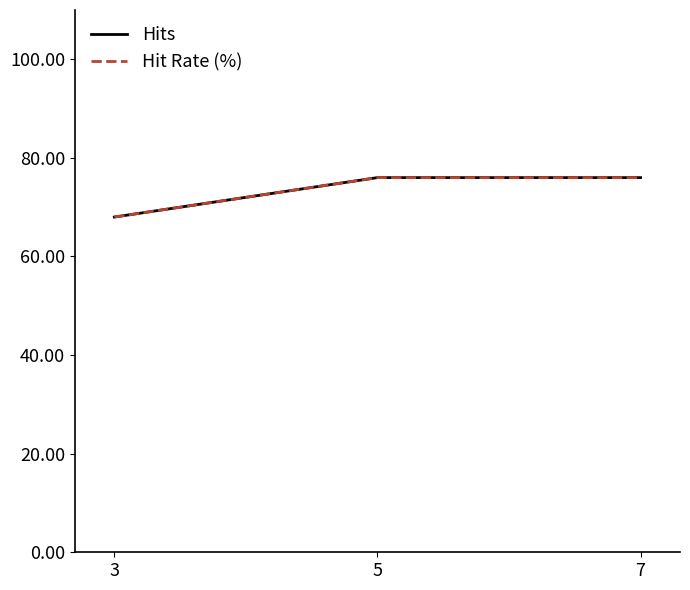

What is the sum of the Hits values at 7 and 5?

152